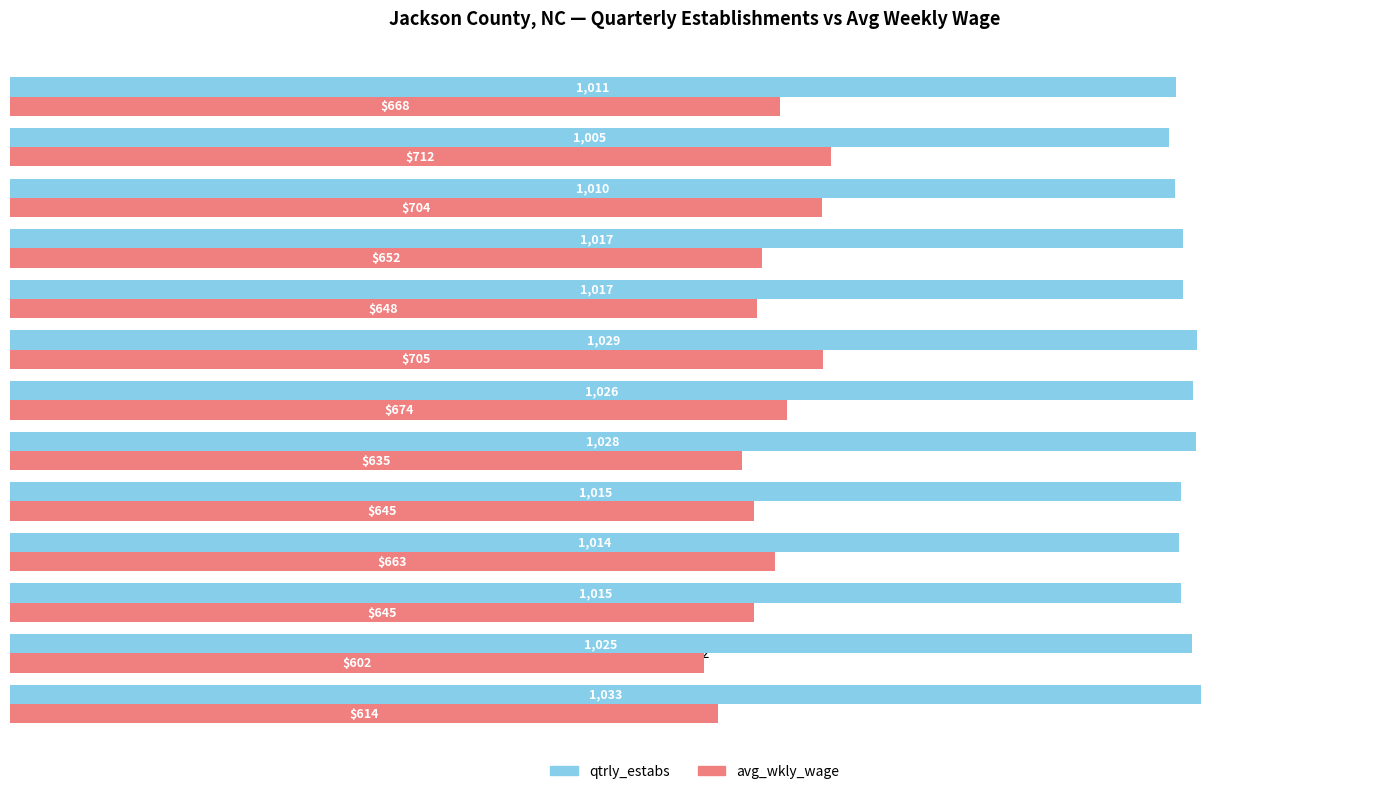

What is the difference between the maximum and minimum values in the qtrly_estabs series?

28